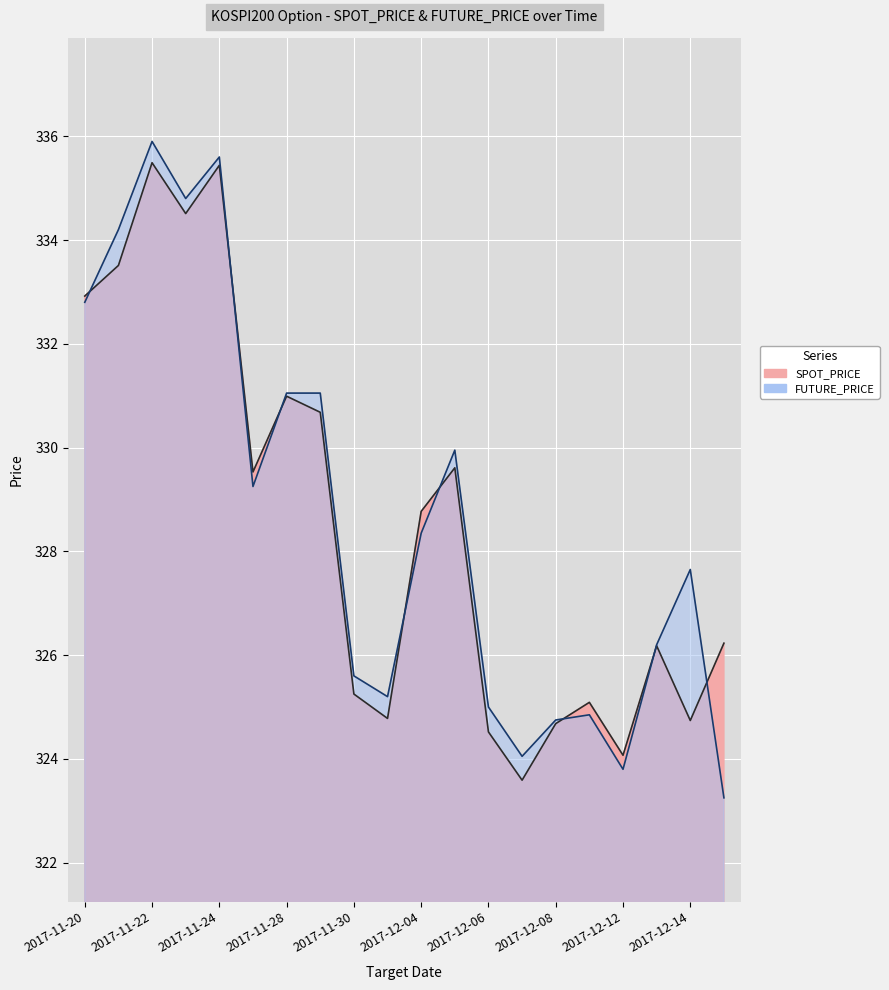

Reading right to left, transcribe all the data shown in this chart.

SPOT_PRICE: 2017-12-15=326.2	2017-12-14=324.7	2017-12-13=326.2	2017-12-12=324.1	2017-12-11=325.1	2017-12-08=324.7	2017-12-07=323.6	2017-12-06=324.5	2017-12-05=329.6	2017-12-04=328.8	2017-12-01=324.8	2017-11-30=325.2	2017-11-29=330.7	2017-11-28=331.0	2017-11-27=329.5	2017-11-24=335.4	2017-11-23=334.5	2017-11-22=335.5	2017-11-21=333.5	2017-11-20=332.9
FUTURE_PRICE: 2017-12-15=323.2	2017-12-14=327.6	2017-12-13=326.2	2017-12-12=323.8	2017-12-11=324.9	2017-12-08=324.8	2017-12-07=324.1	2017-12-06=325.0	2017-12-05=329.9	2017-12-04=328.4	2017-12-01=325.2	2017-11-30=325.6	2017-11-29=331.1	2017-11-28=331.1	2017-11-27=329.2	2017-11-24=335.6	2017-11-23=334.8	2017-11-22=335.9	2017-11-21=334.2	2017-11-20=332.8